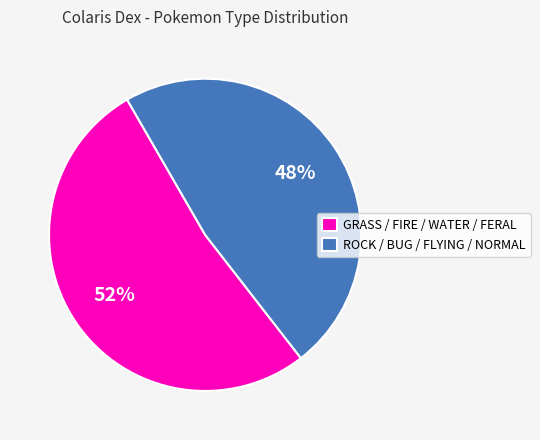

Does any single category account for the majority?

Yes